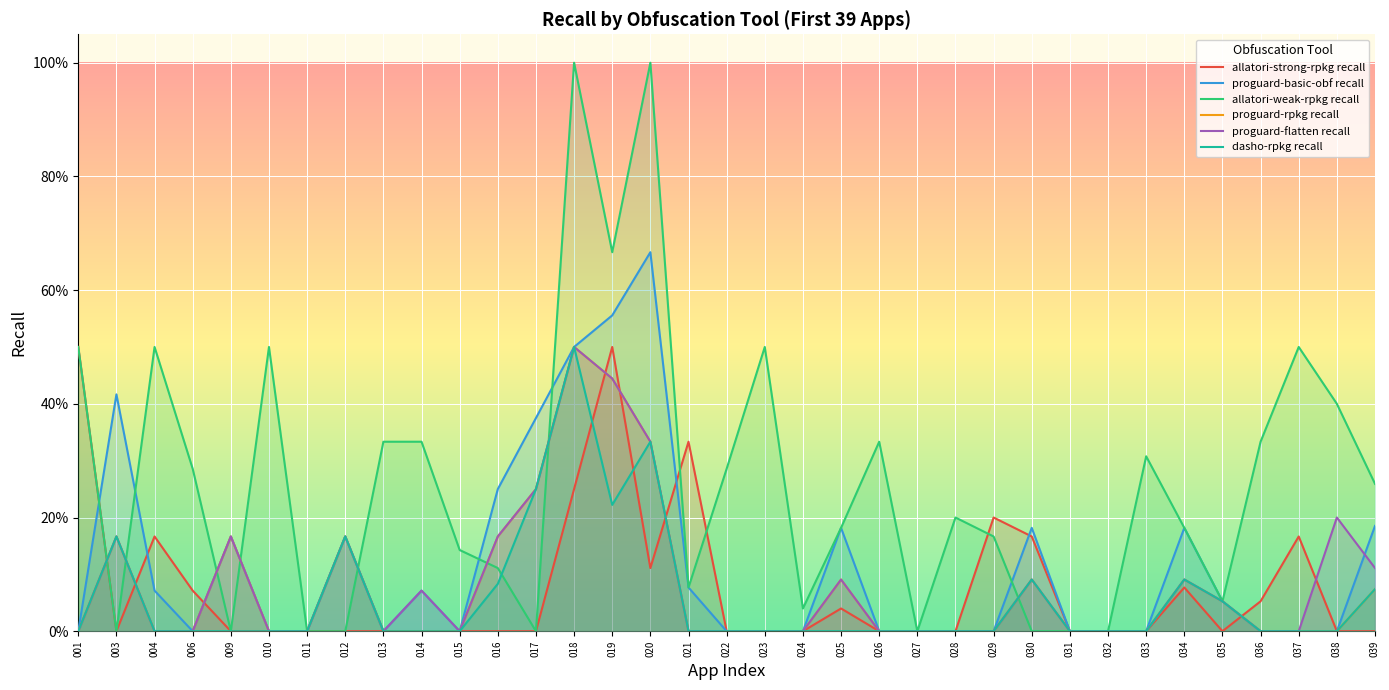

True or false: proguard-flatten recall has more than 2 points higher than both neighbors.

True